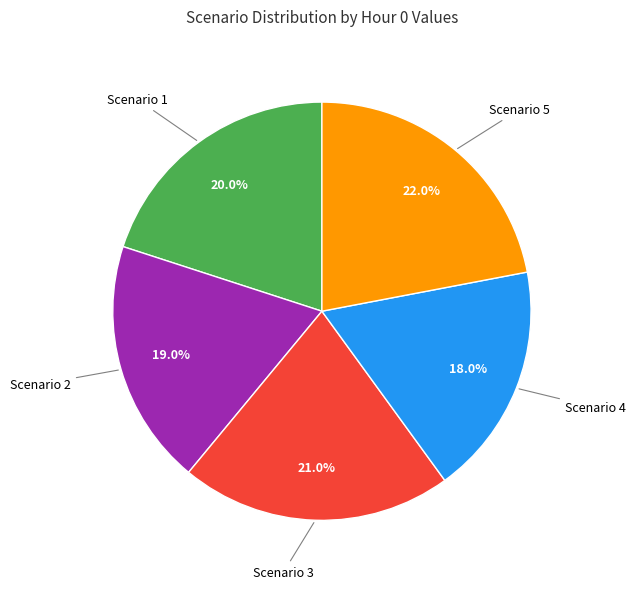

Is there a majority slice in this chart?

No